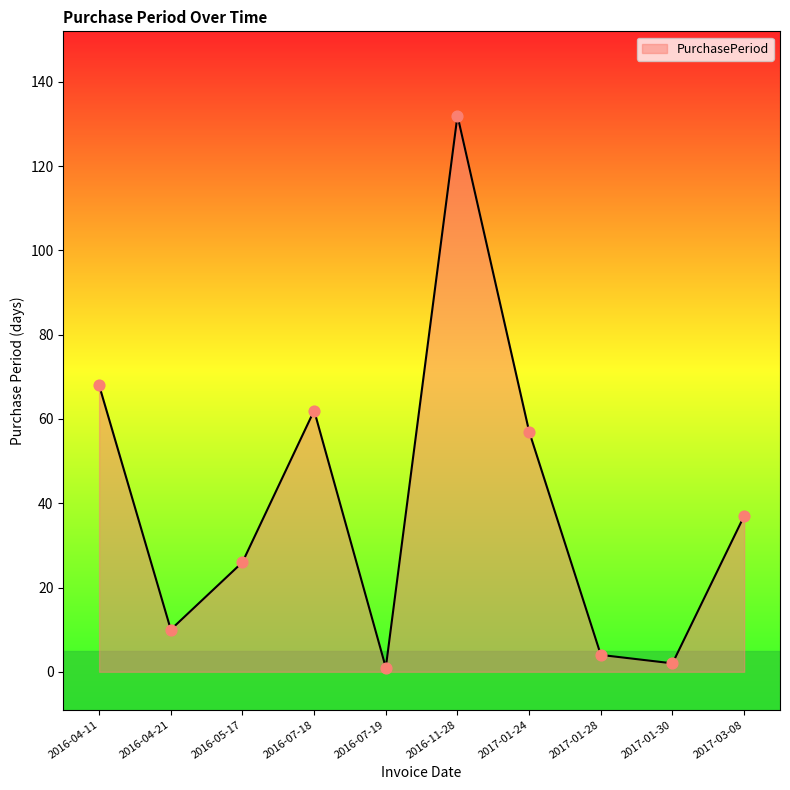

Approximately how many times larger is the value at 2016-04-21 compared to 2017-01-30?

5.0